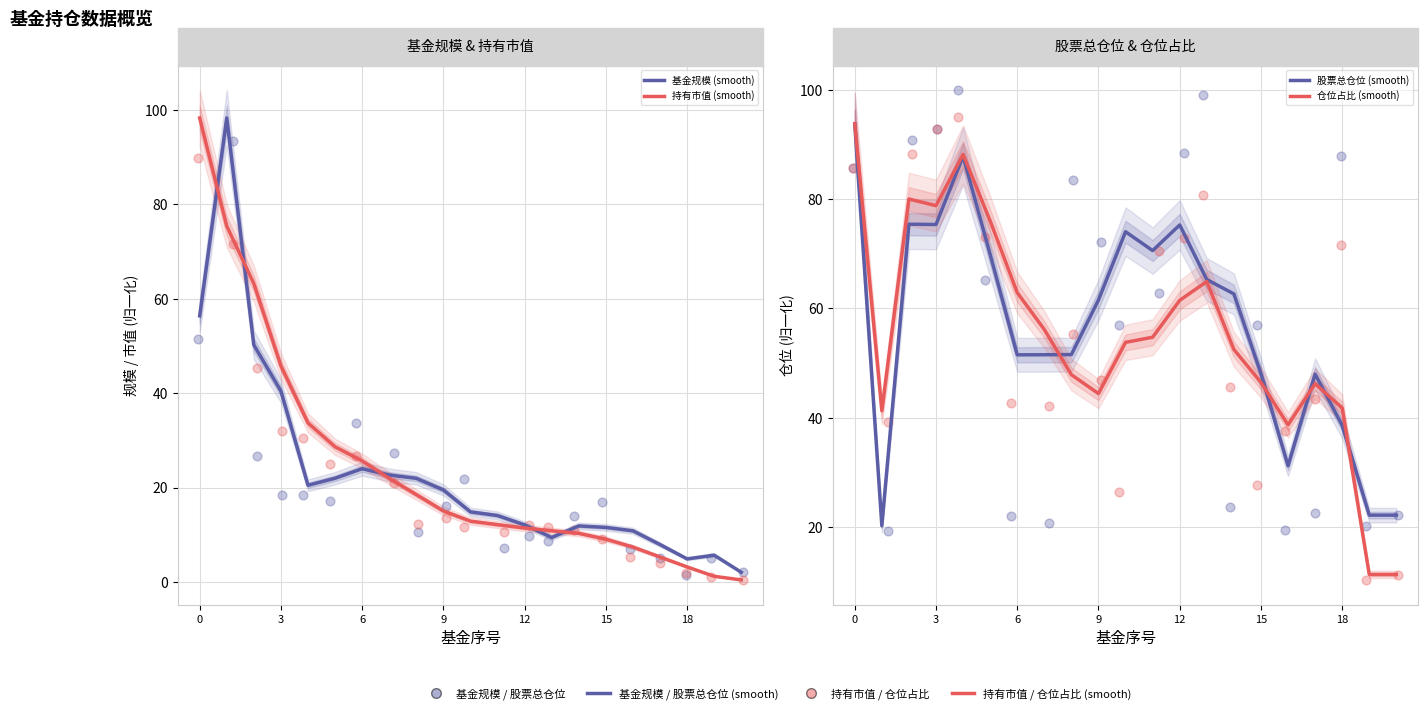

Which series has the widest spread of Y values?

持有市值 (smooth)